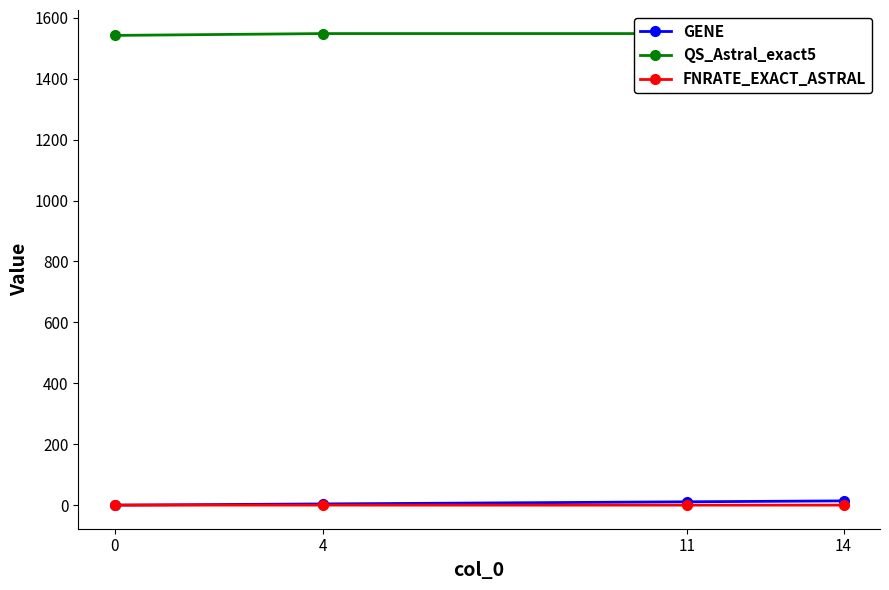

What is the maximum value shown in the chart?

1548.0